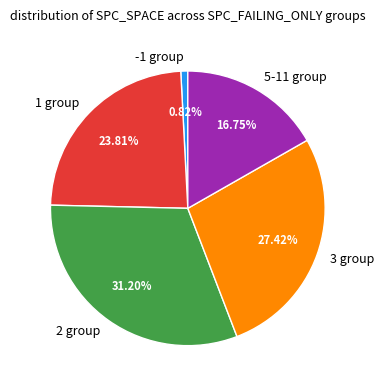

Rank the categories by value from lowest to highest.

-1 group, 5-11 group, 1 group, 3 group, 2 group